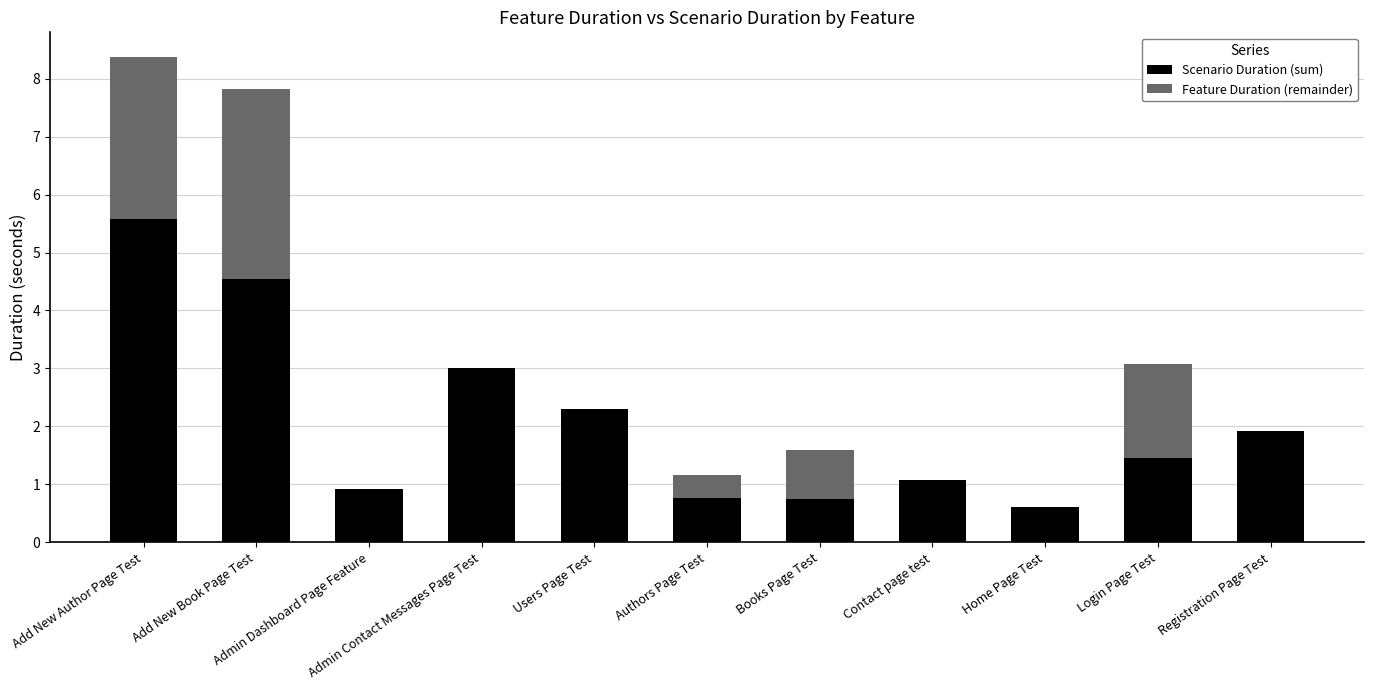

Which series has the widest spread of values?

Scenario Duration (sum)